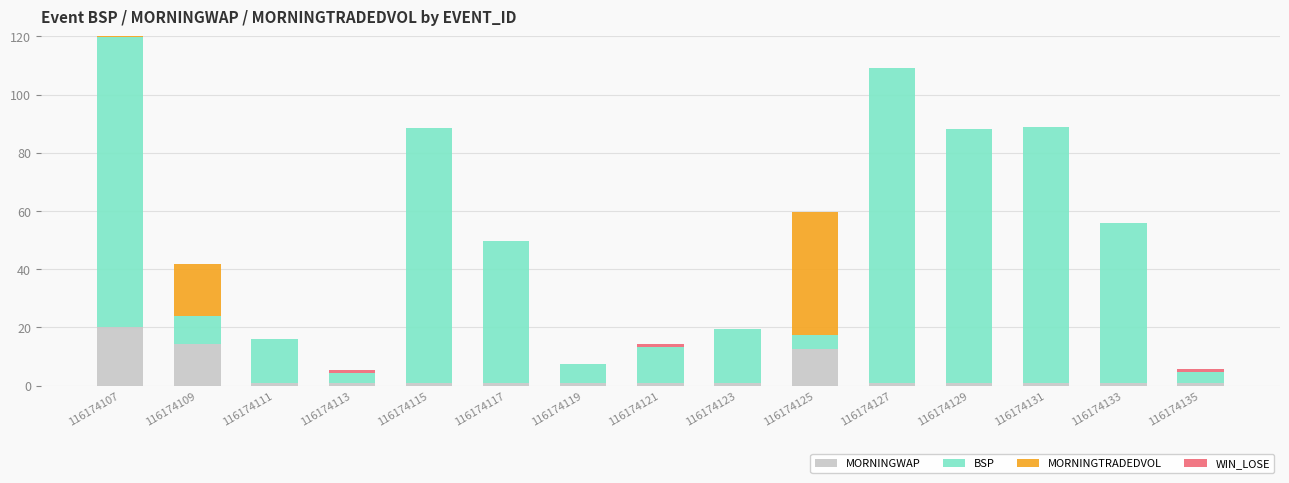

What is the total value across all series at 116174133?

56.0